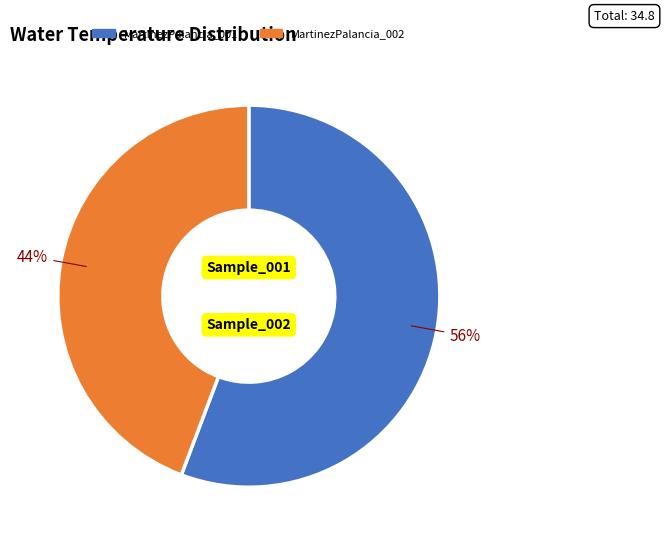

Is the sum of MartinezPalancia_002 and MartinezPalancia_001 greater than half?

Yes